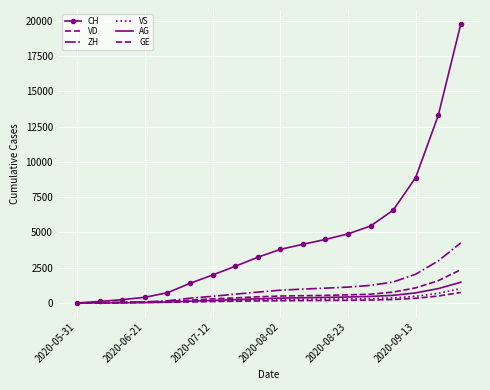

True or false: VS has more than 1 interior local peaks.

False